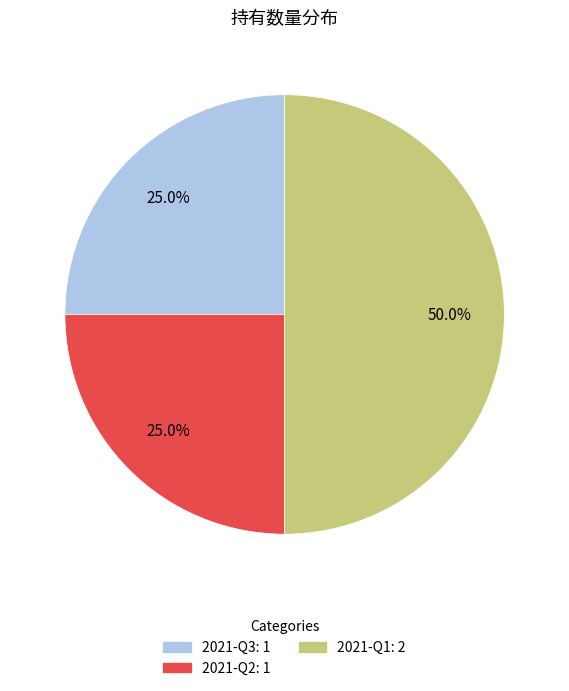

What percentage is NOT represented by 2021-Q3?

75.0%